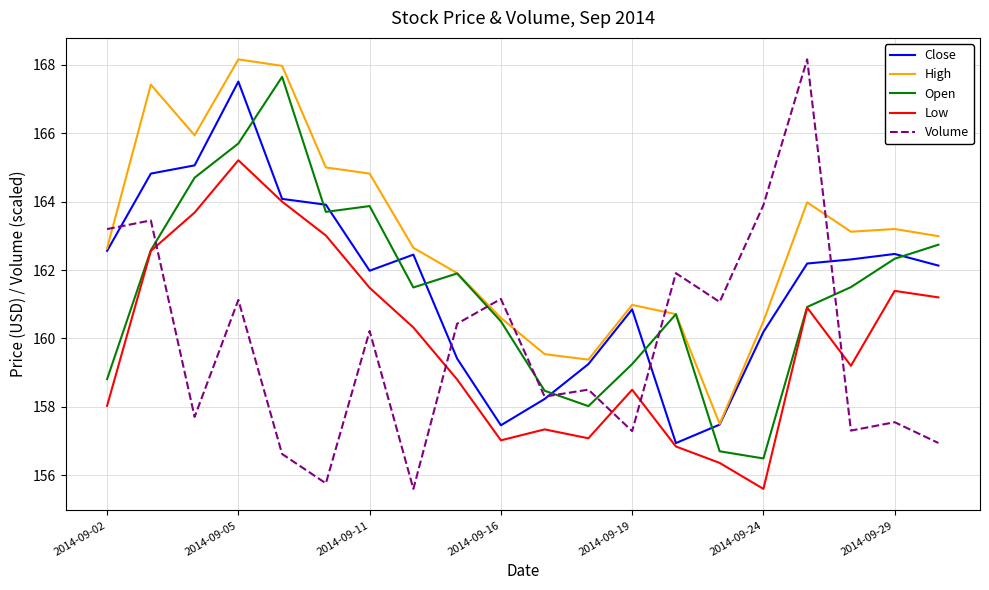

How many lines are shown in the chart?

5